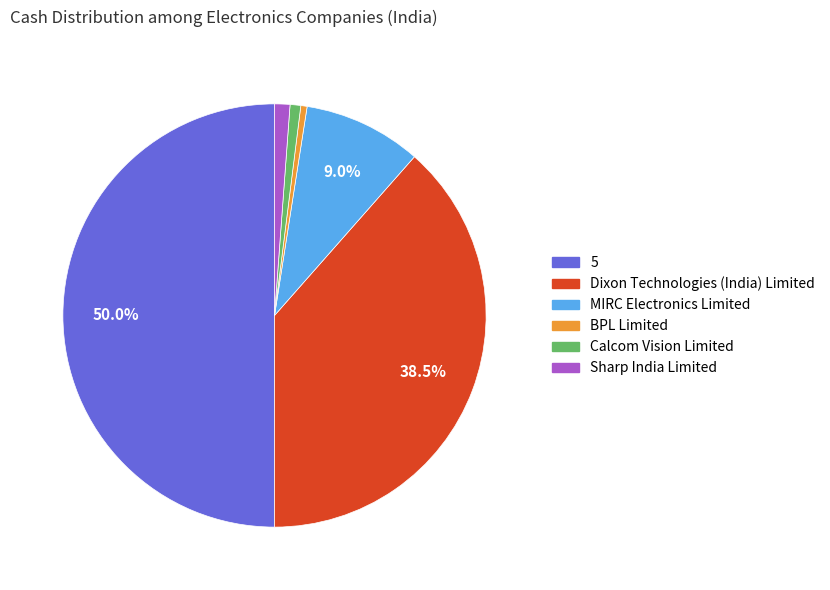

Does BPL Limited account for over 50% of the chart?

No